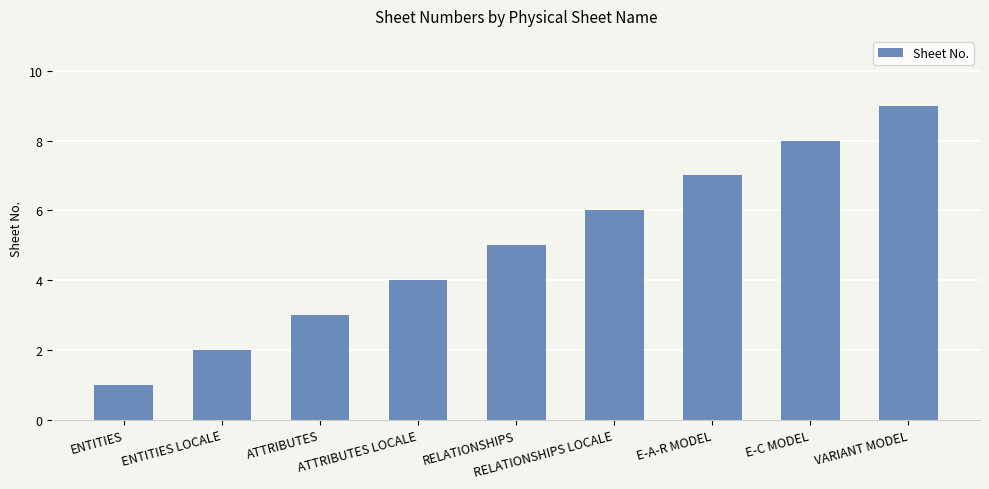

How many values are below 5?

4